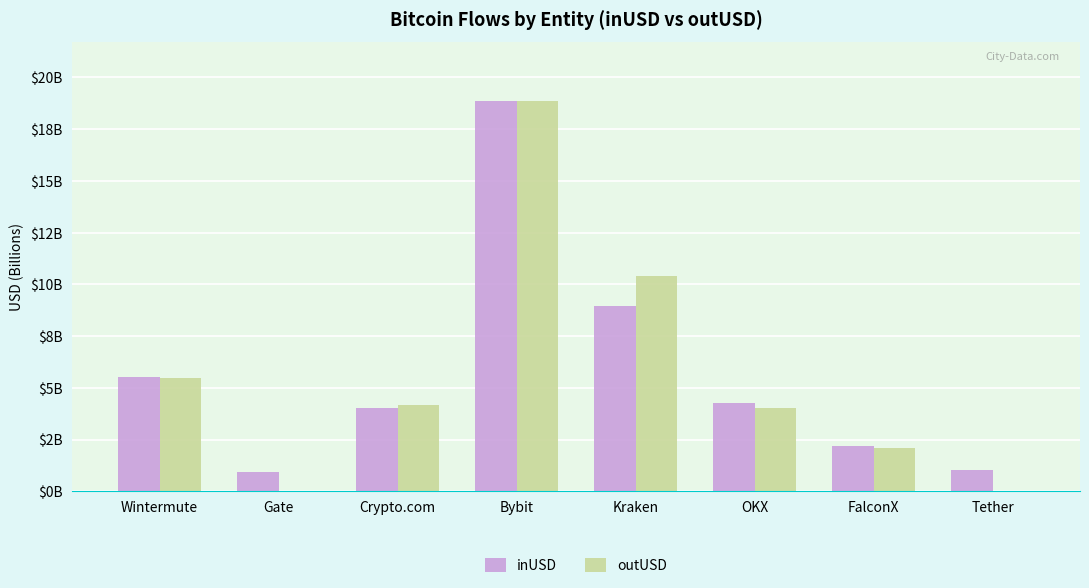

Rank the categories by inUSD value from highest to lowest.

Bybit, Kraken, Wintermute, OKX, Crypto.com, FalconX, Tether, Gate